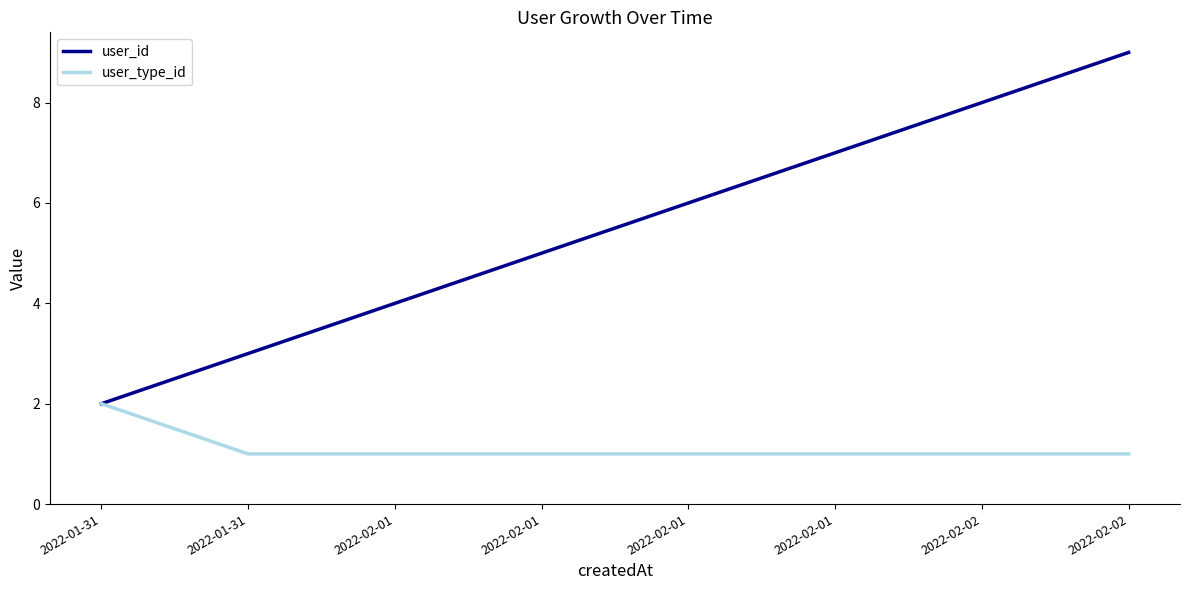

What are all the series names shown in the legend?

user_id, user_type_id